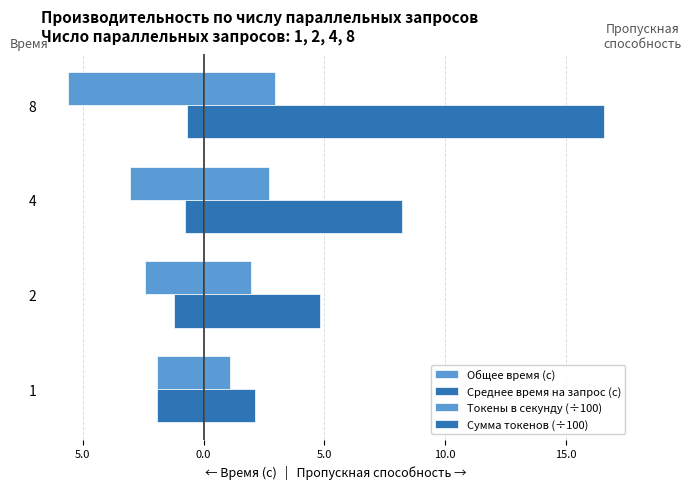

Reading right to left, list all the values displayed in this chart.

Общее время (с): -5.6	-3.0	-2.4	-1.9
Среднее время на запрос (с): -0.7	-0.8	-1.2	-1.9
Токены в секунду (÷100): 3.0	2.7	2.0	1.1
Сумма токенов (÷100): 16.6	8.2	4.8	2.1